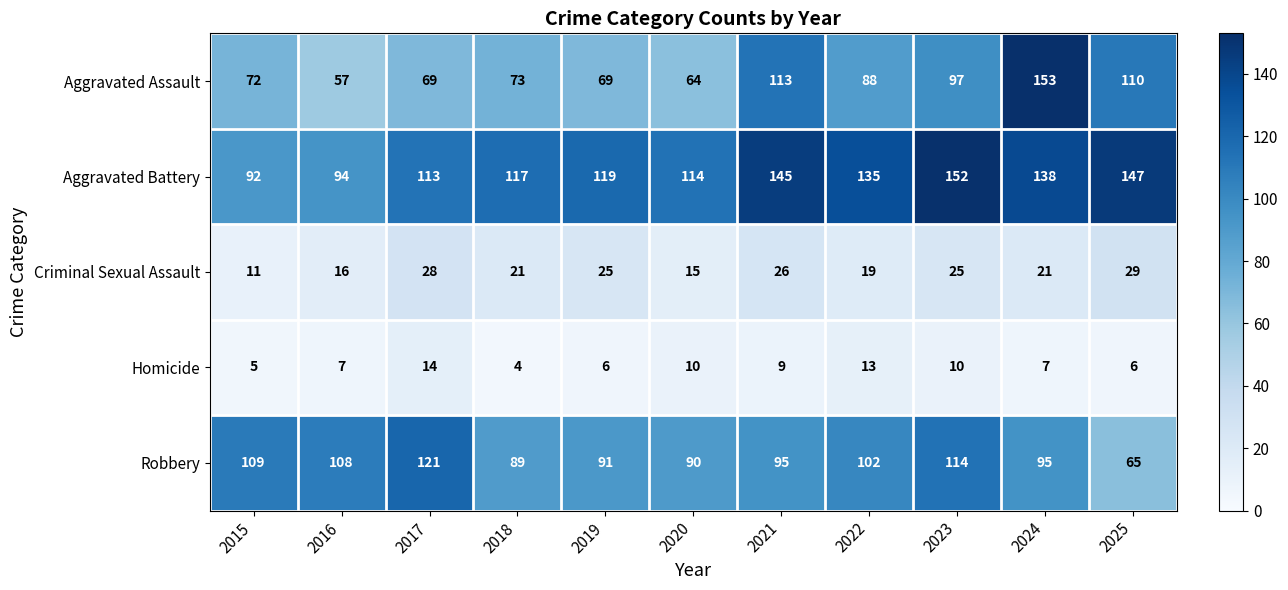

What is the approximate value of Aggravated Battery at 2025?

147